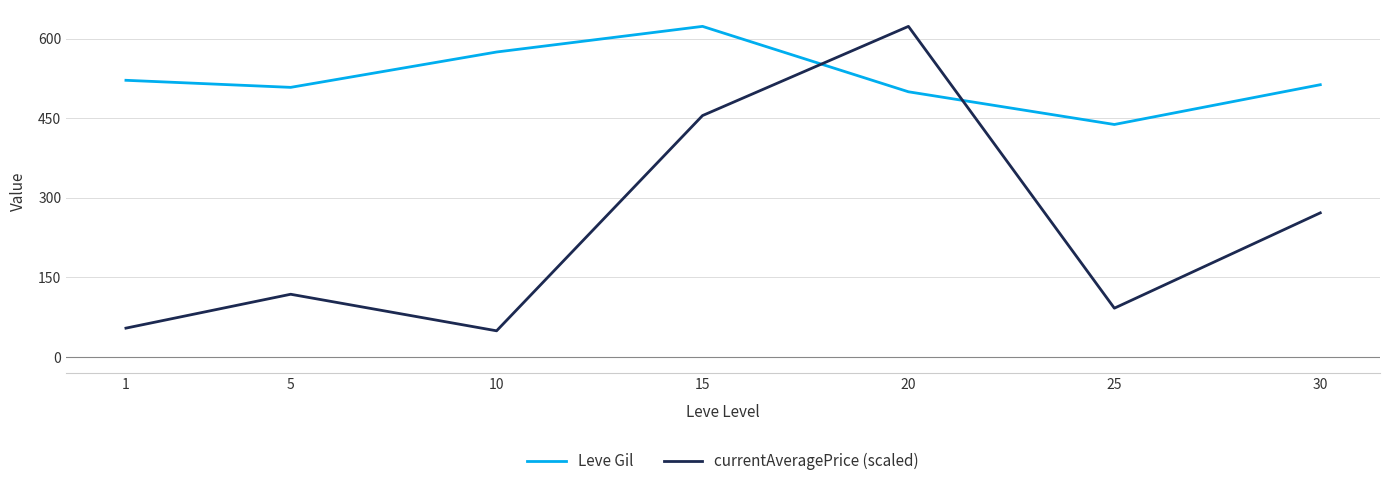

At which label is Leve Gil closest to 530?

1